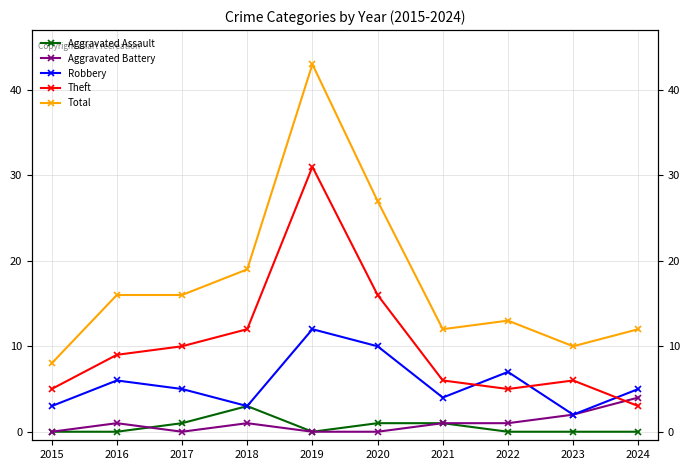

The Aggravated Assault series shows 0 at 2023. True or false?

True